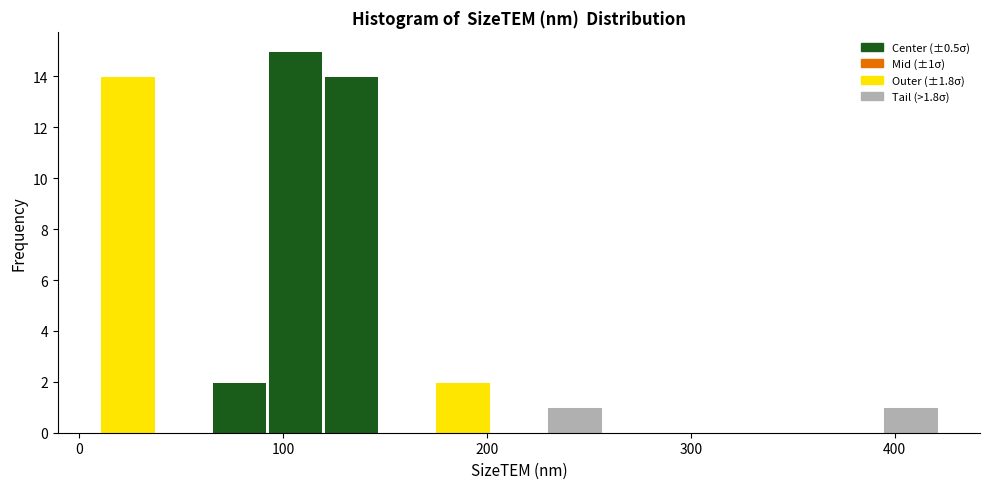

Around what value on the x-axis is the tallest bar? Give the approximate position of its centre, as read against the axis.

110